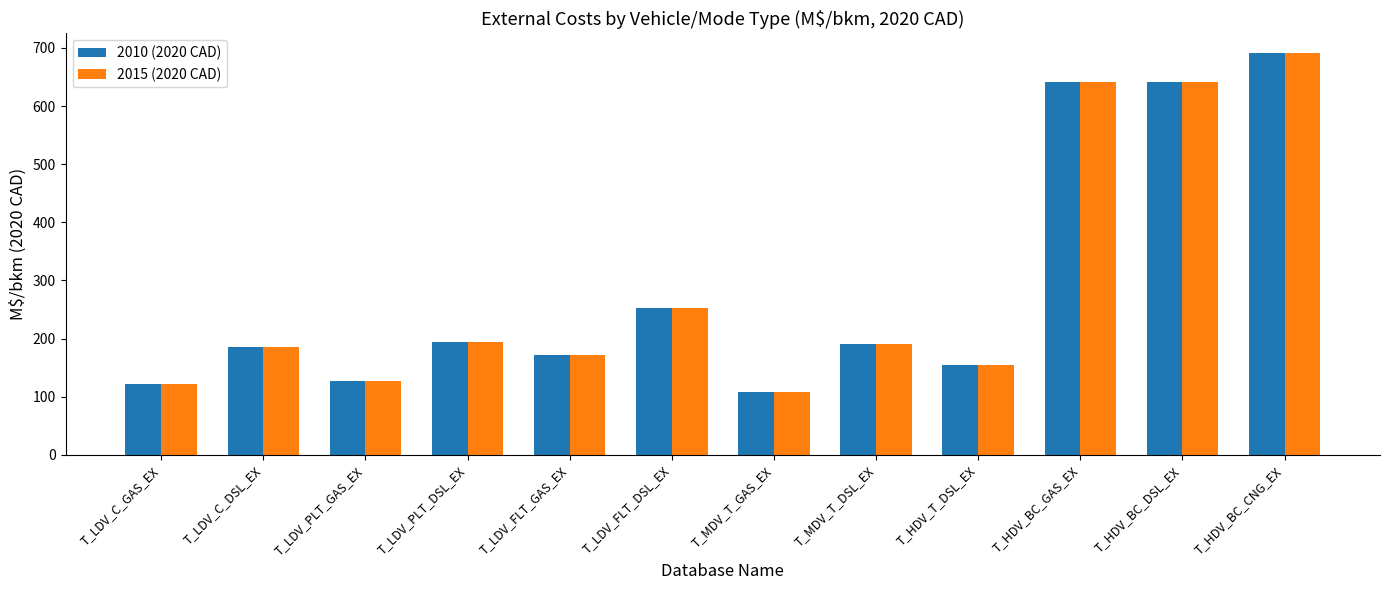

Is it true that 2015 (2020 CAD) equals 171.4 at T_LDV_FLT_GAS_EX?

True